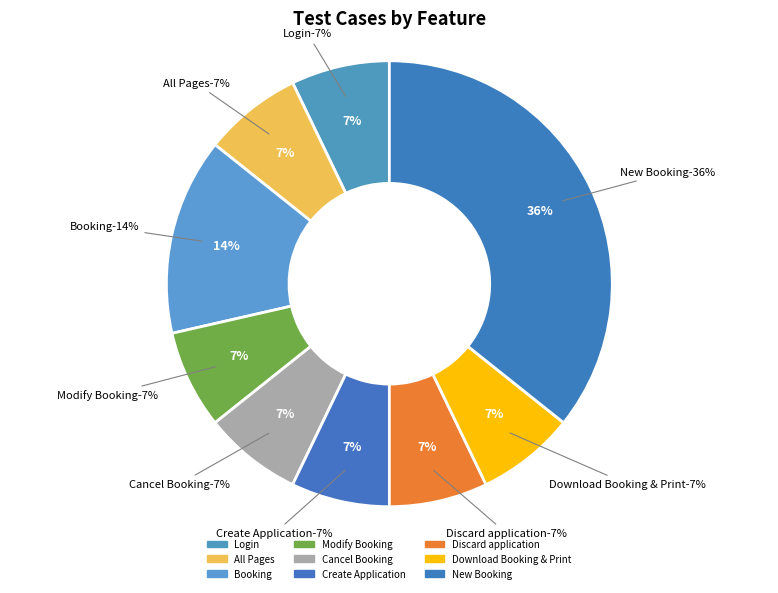

Is there a majority slice in this chart?

No